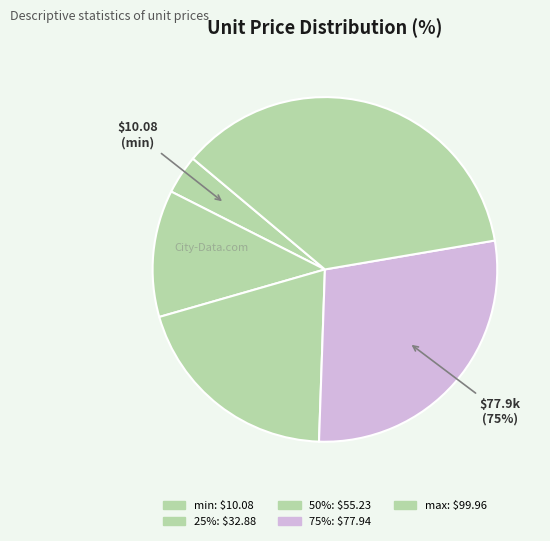

To the nearest percent, what is the difference between the min and max slice percentages?

33%